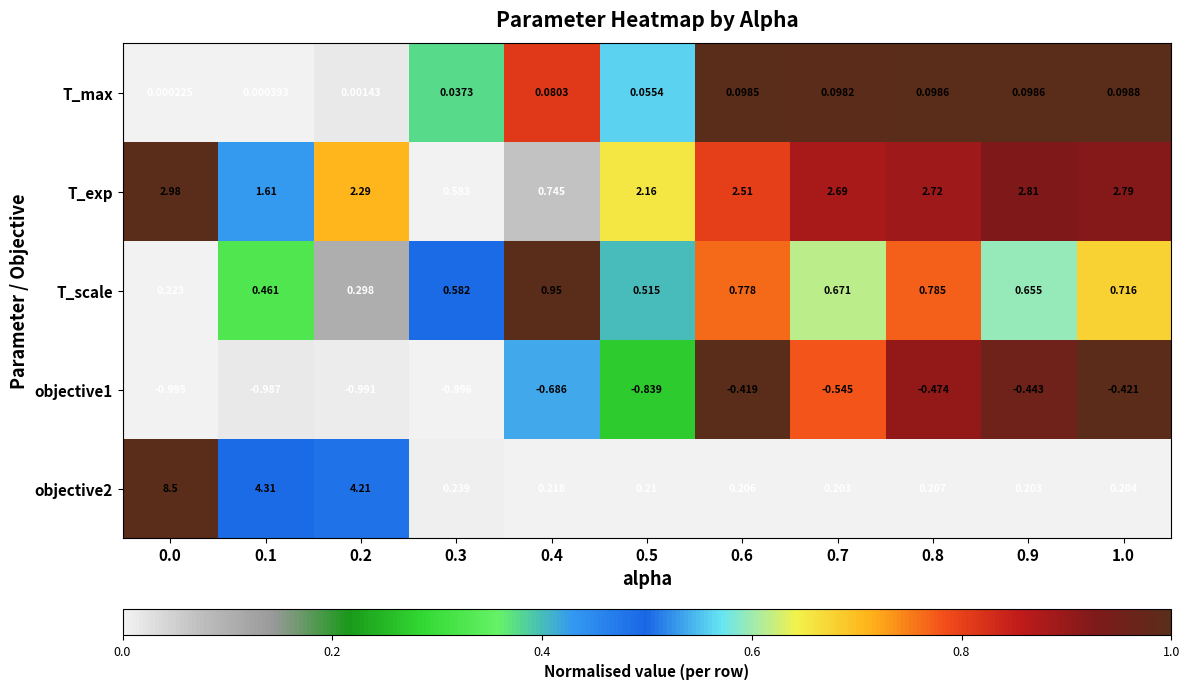

Which series has the largest total across all categories?

T_exp